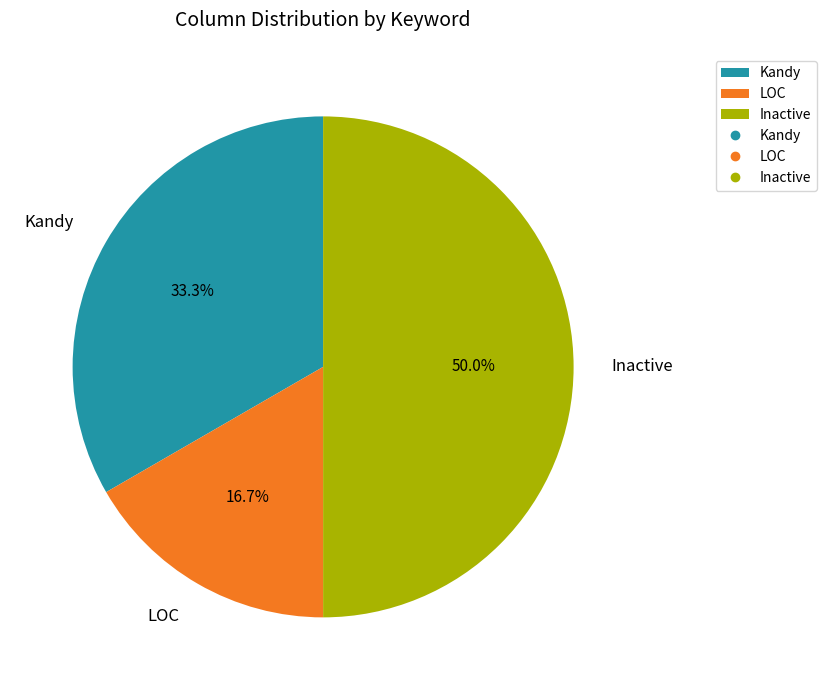

How much of the chart is everything except Inactive?

50.0%